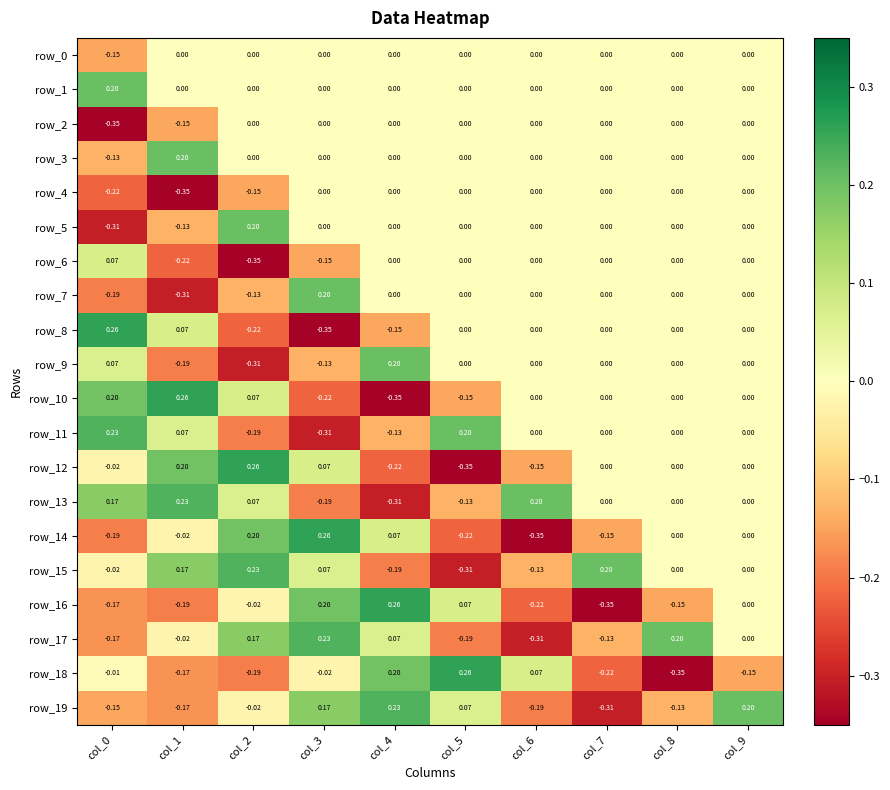

List the series in order of their peak value, highest first.

row_8, row_10, row_12, row_14, row_16, row_18, row_11, row_13, row_15, row_17, row_19, row_1, row_3, row_5, row_7, row_9, row_6, row_0, row_2, row_4